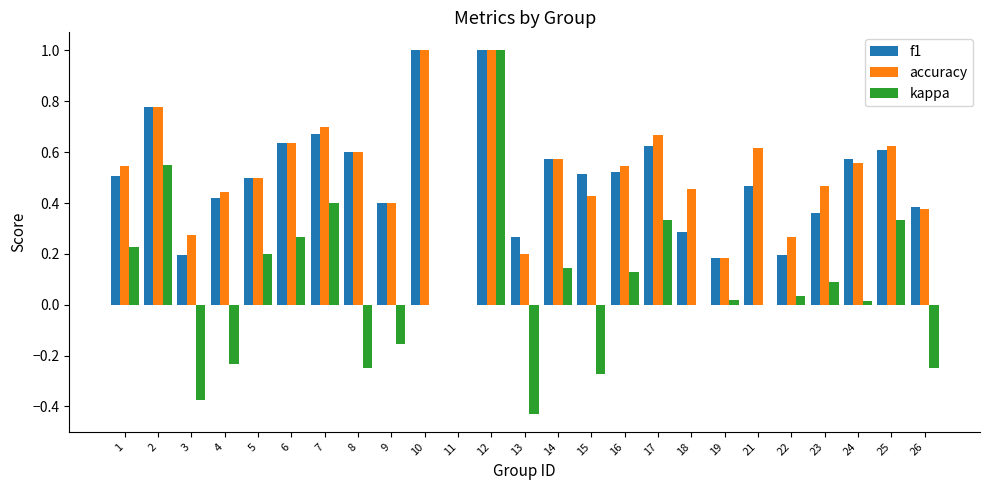

What is the sum of all f1 values?

12.3